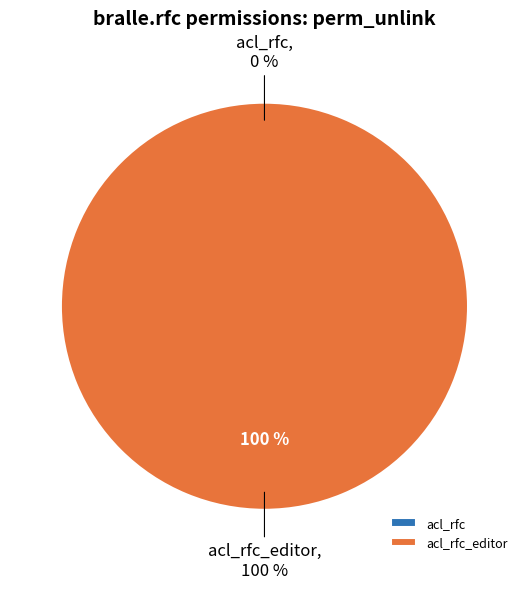

Which slice represents more than half of the pie?

acl_rfc_editor